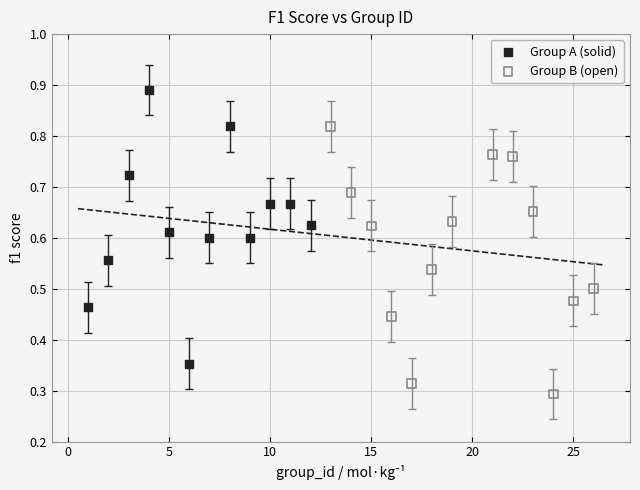

Which series contains the lowest Y value?

Group B (open)